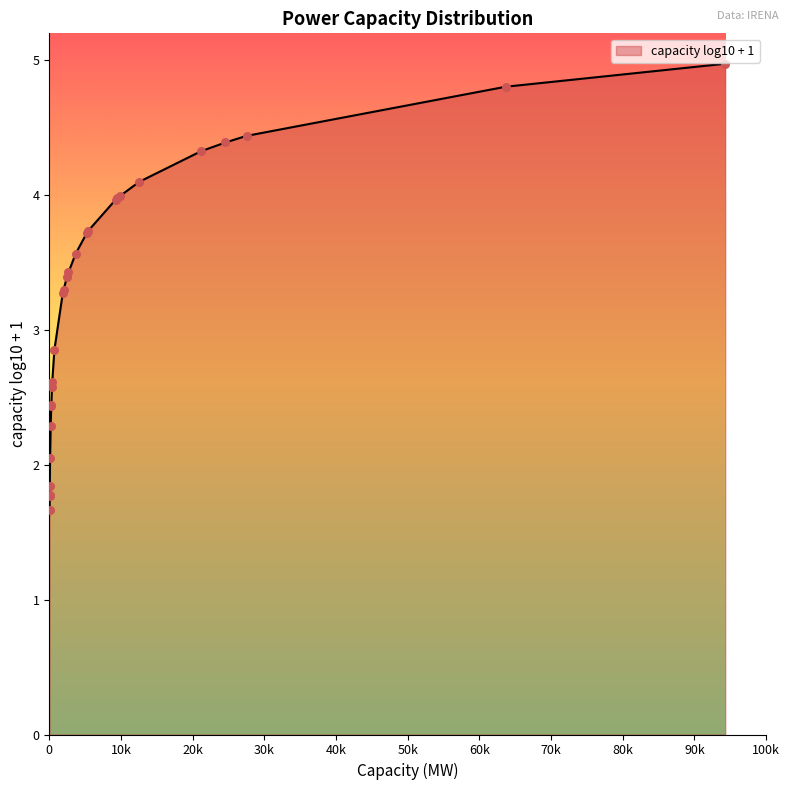

What is the greatest value displayed?

5.0